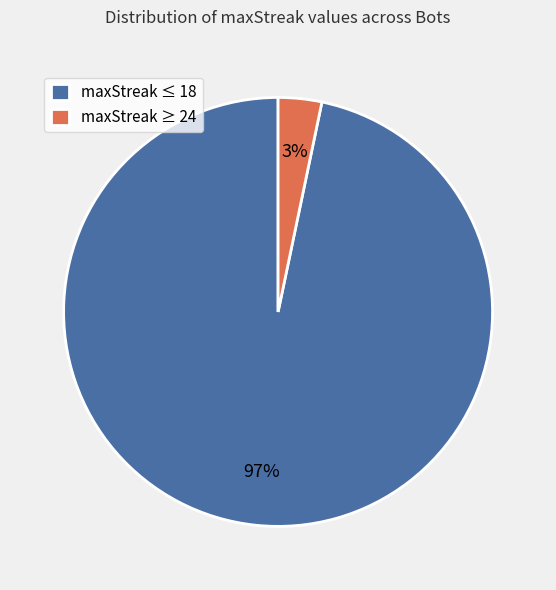

To the nearest percent, what portion does maxStreak ≤ 18 represent?

97%